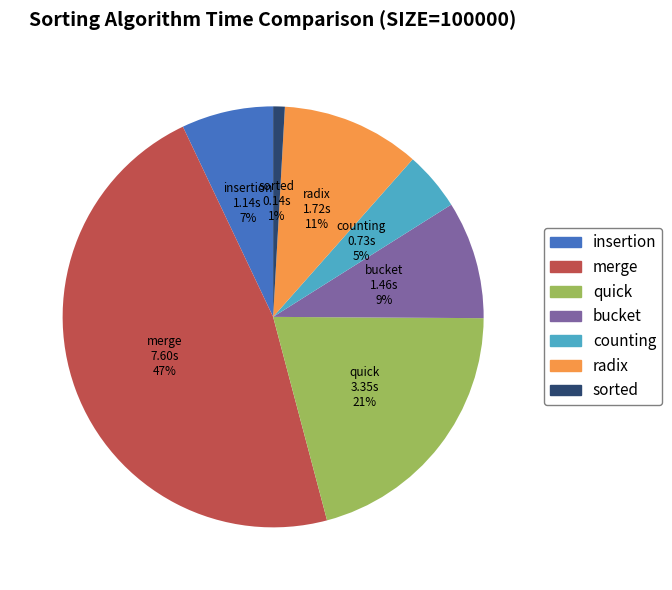

What is the ratio of the value at insertion to the value at quick?

0.3